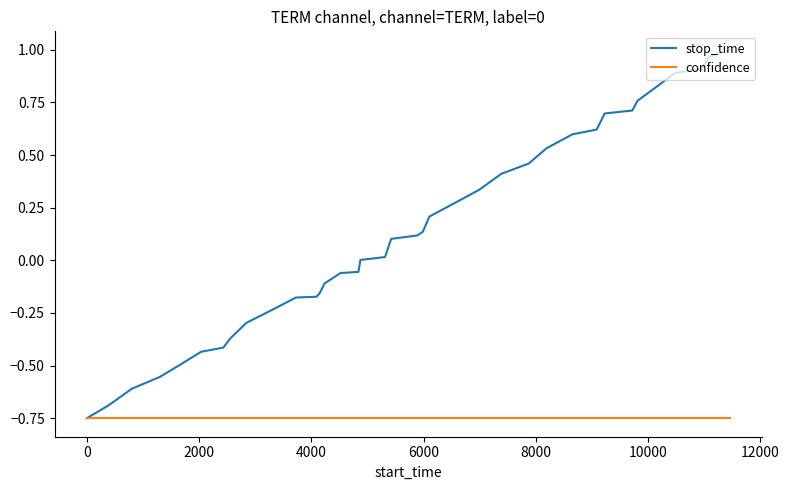

List the series in order of their peak value, lowest first.

confidence, stop_time